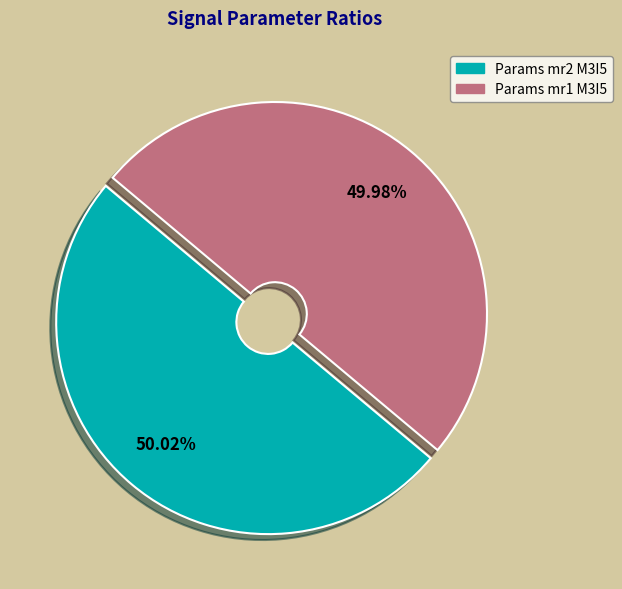

Is there any slice that represents more than half of the pie?

Yes